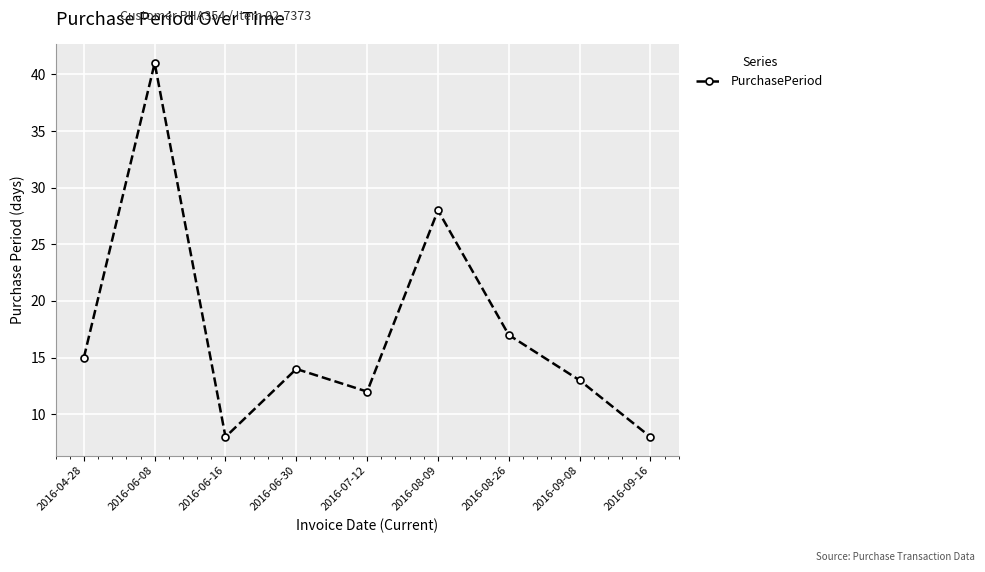

At which label is the value closest to 24?

2016-08-09